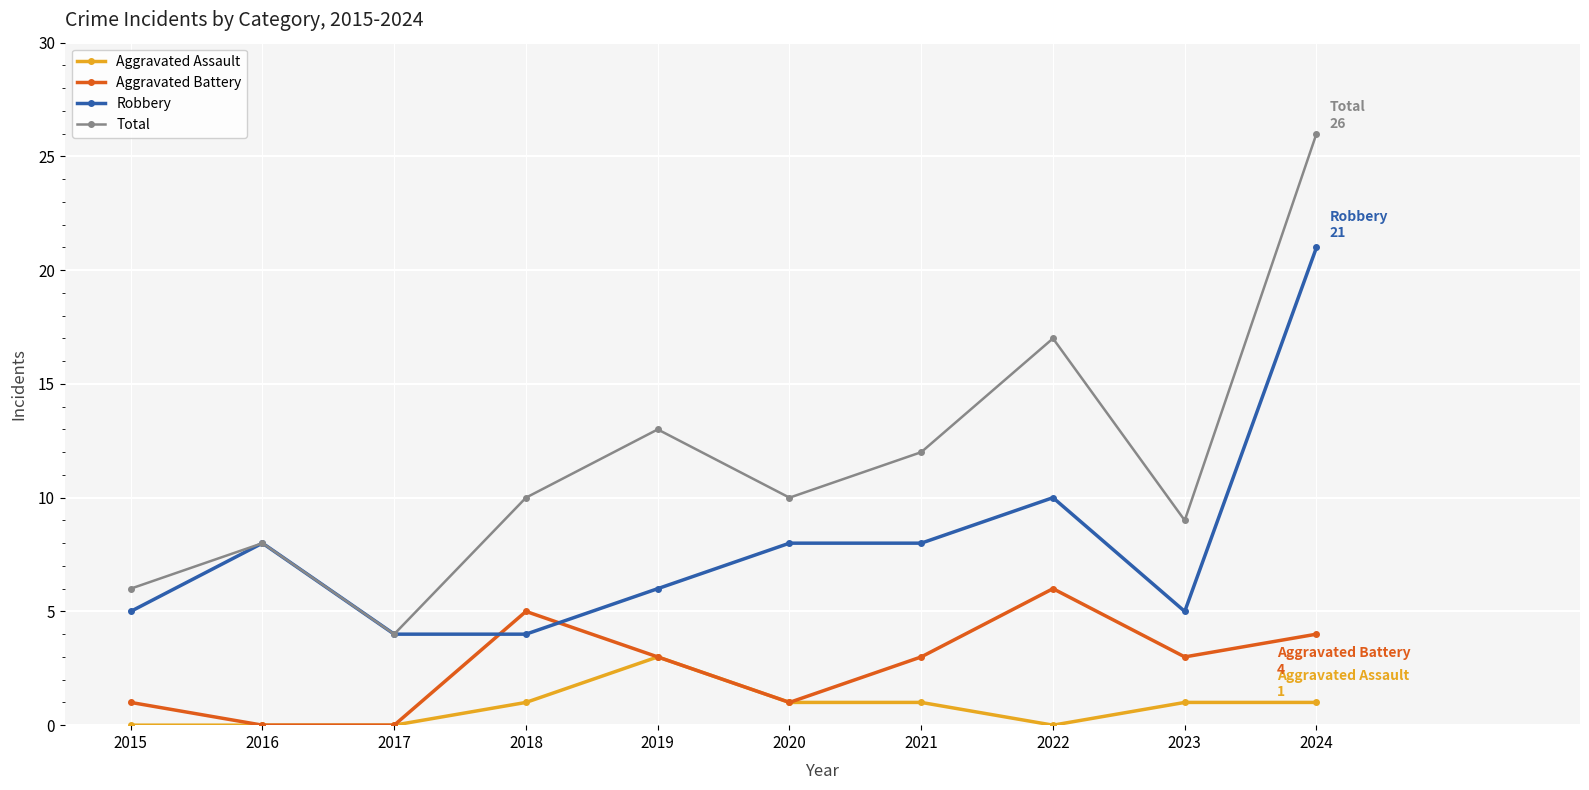

At 2018, list the series in order from largest to smallest.

Total, Aggravated Battery, Robbery, Aggravated Assault